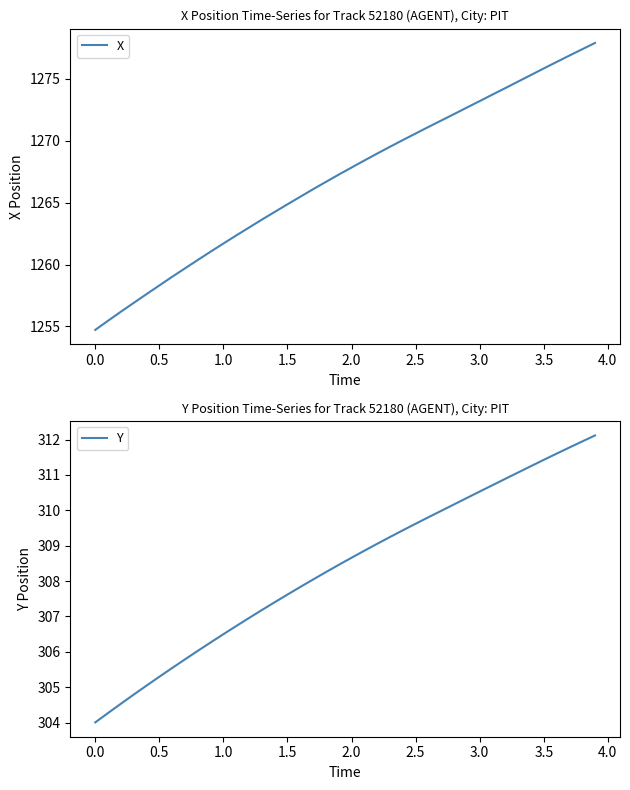

What is the difference between the maximum and minimum values in the Y series?

8.1